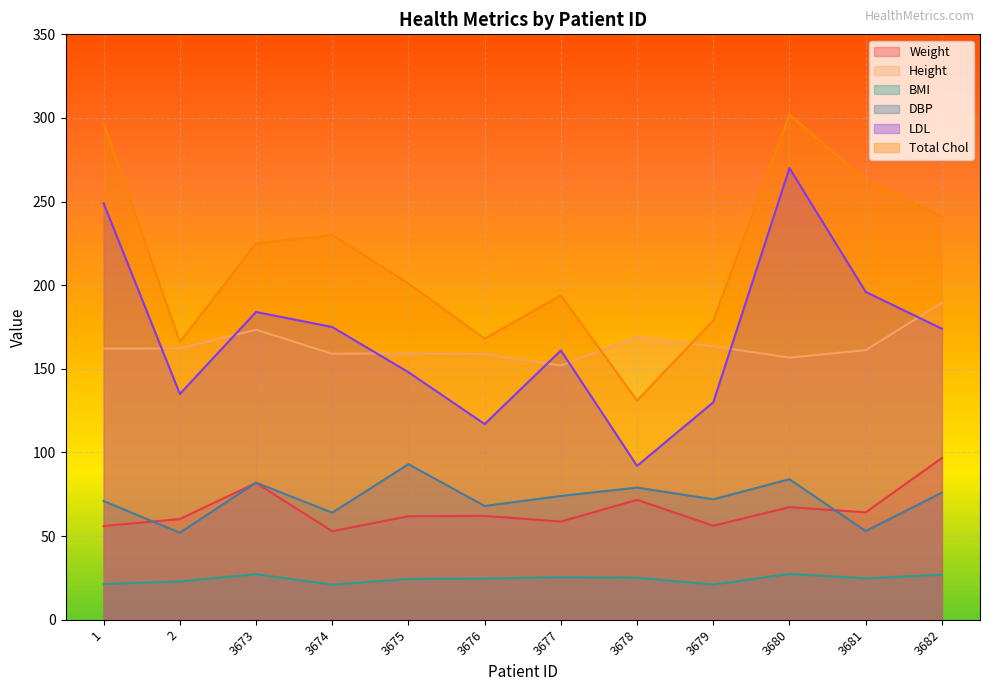

True or false: DBP has a value of 93.0 at 3675.

True